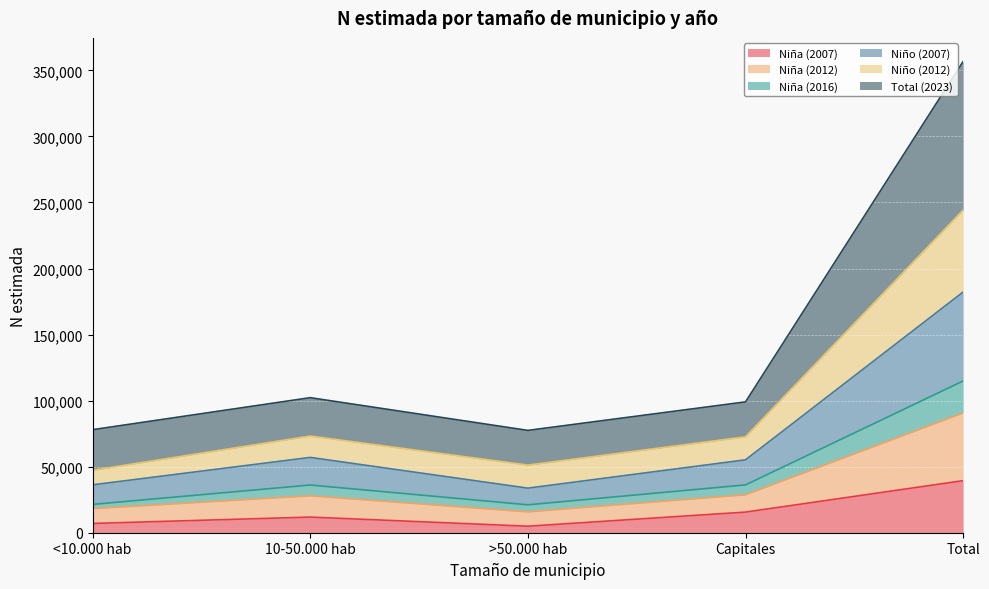

How many categories are shown in the chart?

5